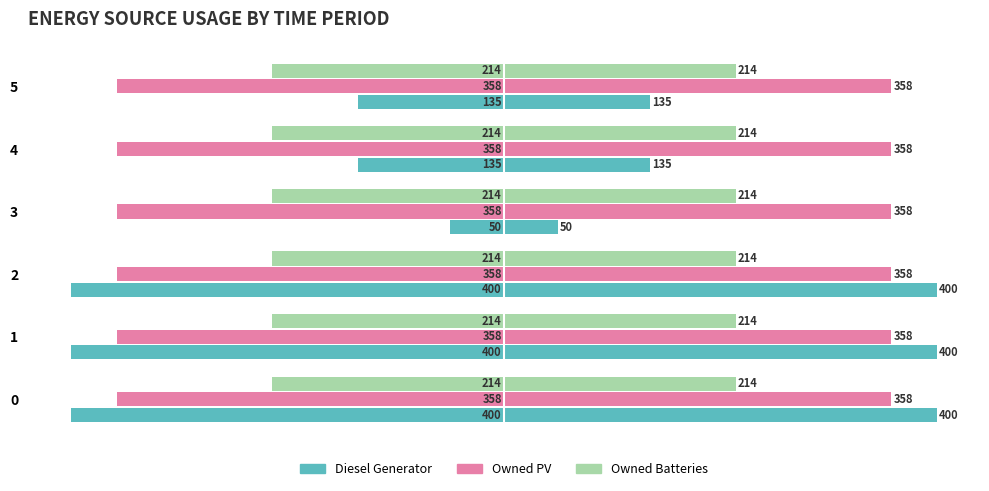

Count the Diesel Generator values in the range -400 to -135.

5